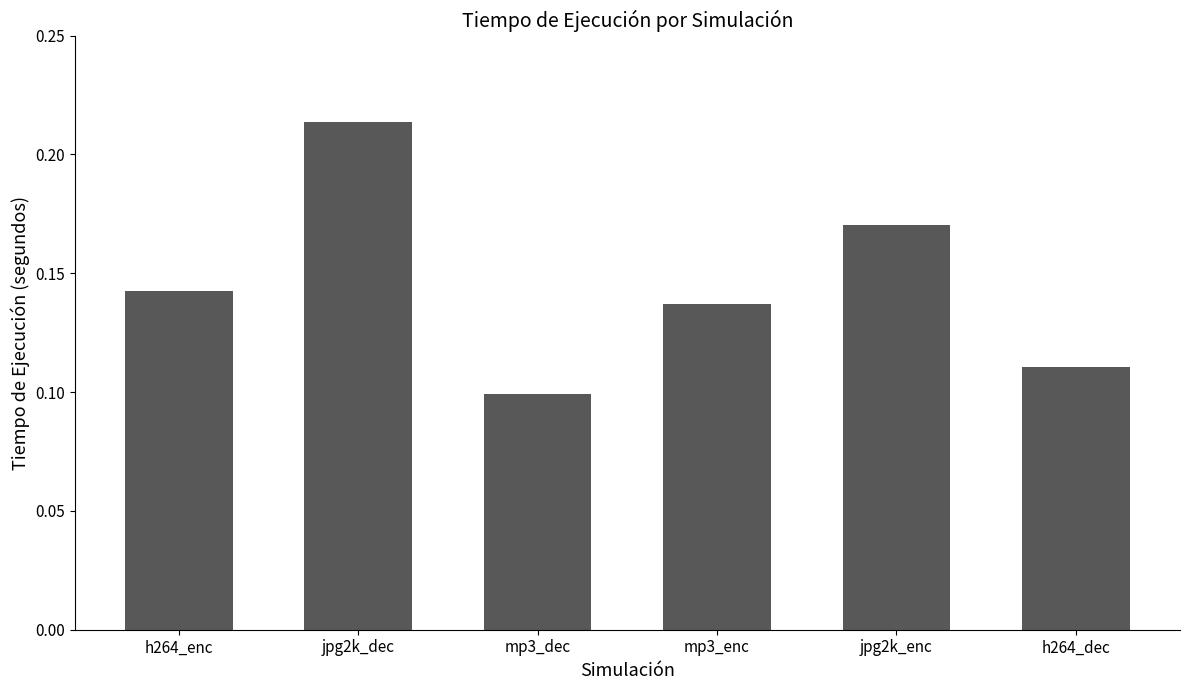

True or false: the data shows 0.1 at mp3_dec.

True